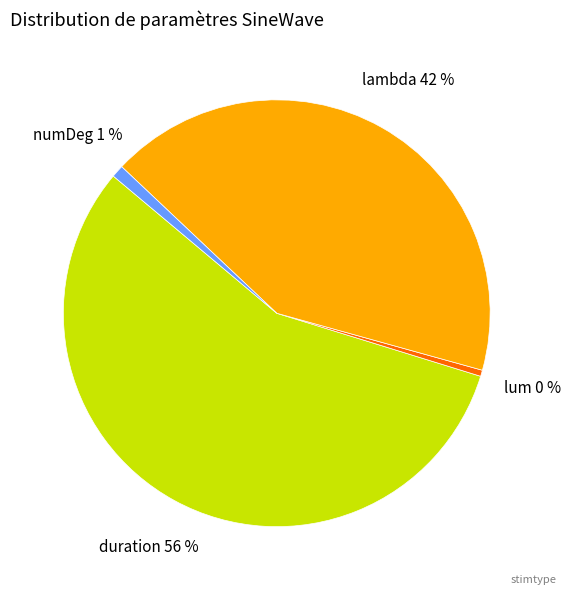

To the nearest percent, what is the average slice percentage?

25%